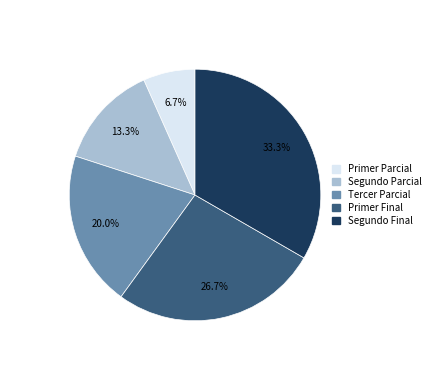

To the nearest percent, what portion does Primer Final represent?

27%